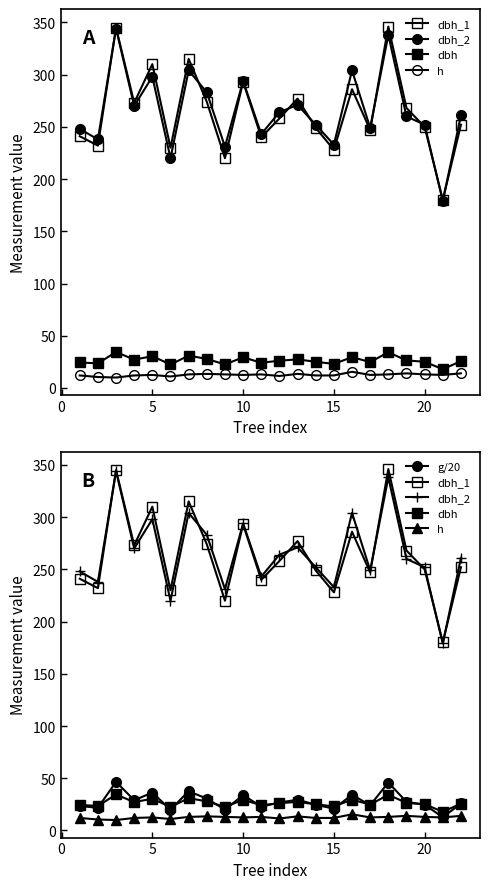

What is the sum of all g/20 values?

618.3